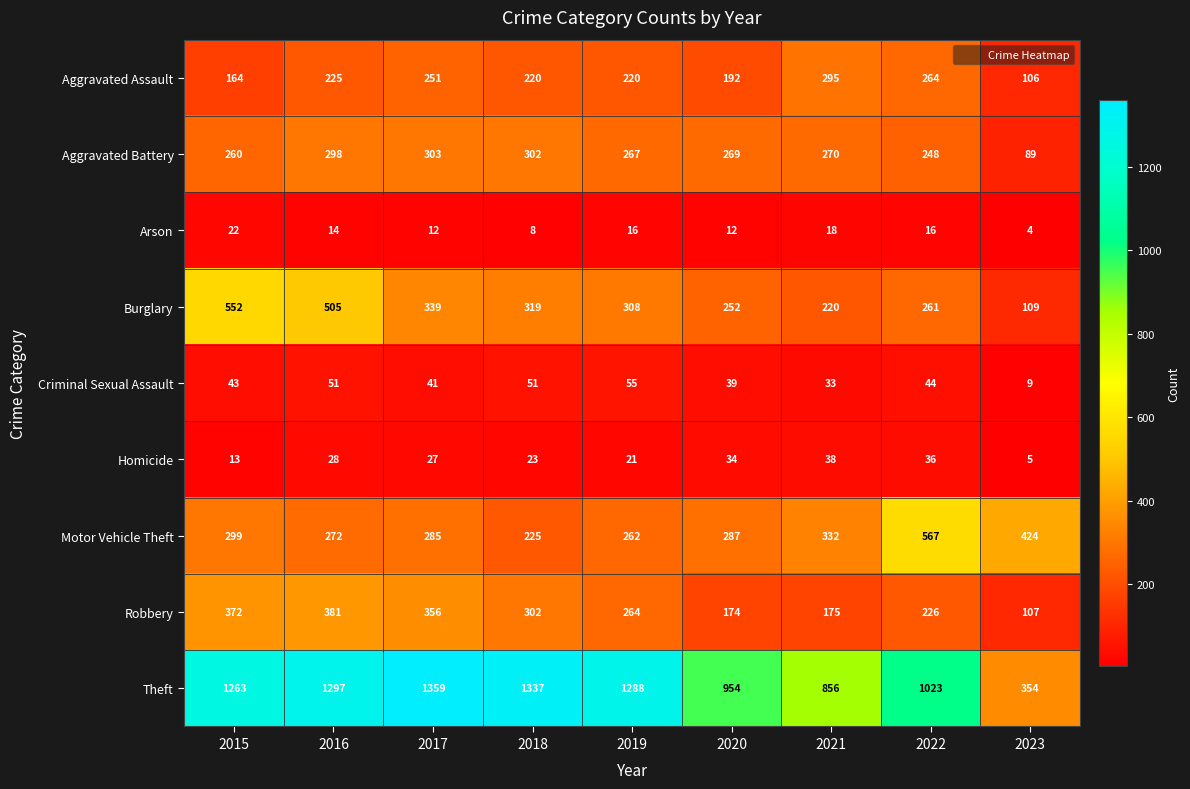

At which category does the chart reach its minimum across all series?

2023